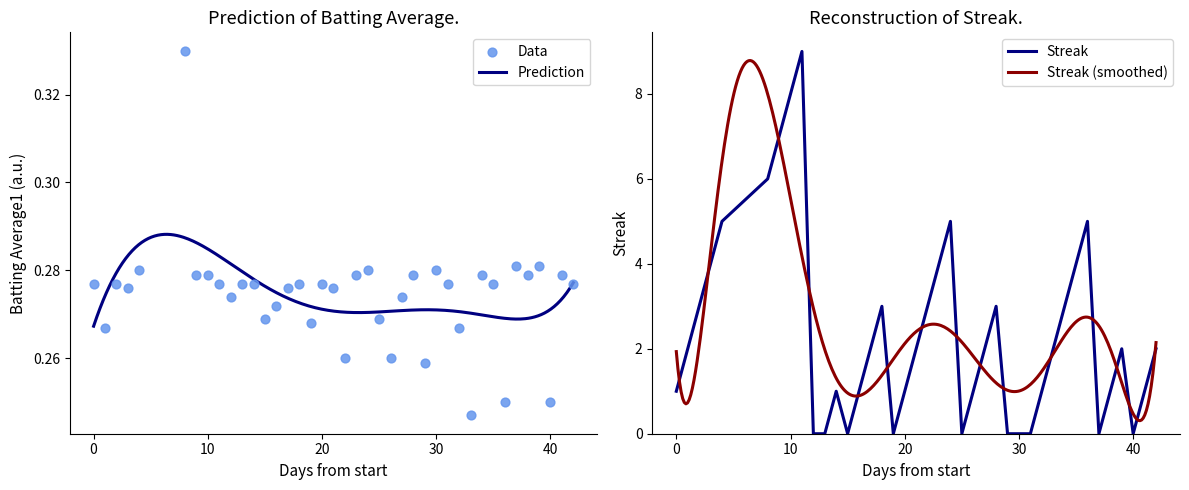

Is the value of Streak at 40 greater than the value of Batting Average1 at 10?

No